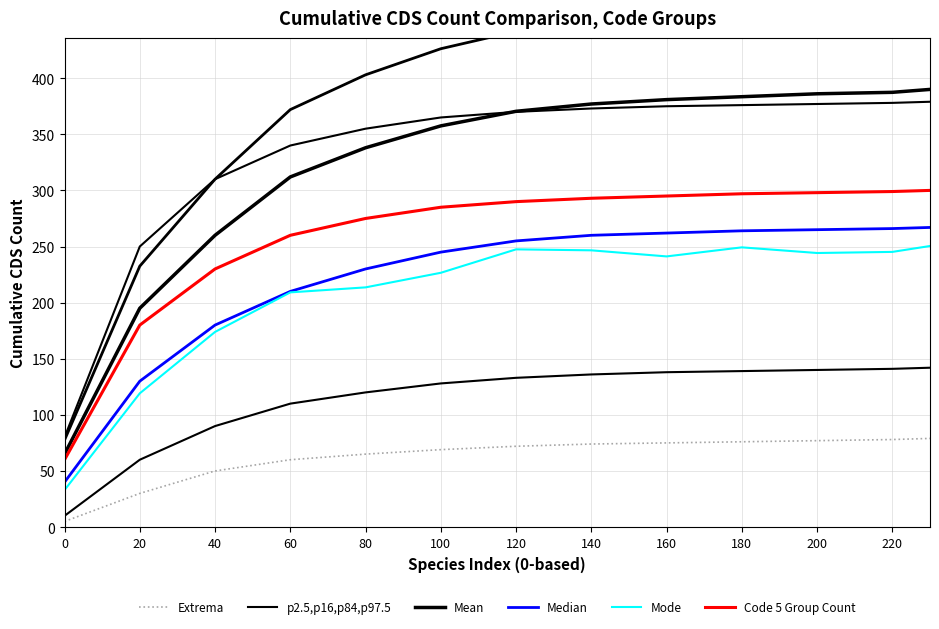

The value of Code 5 Group Count at 100 is 448.4. True or false?

False